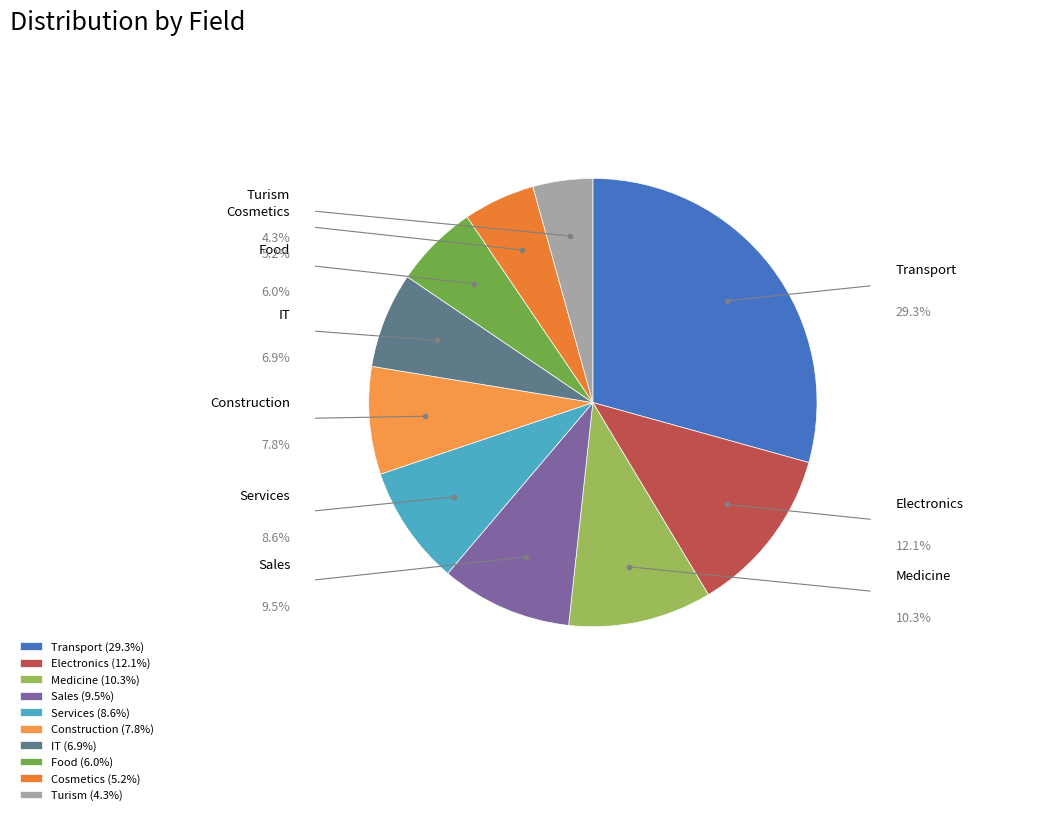

Is it true that Cosmetics is 5% of the pie?

True